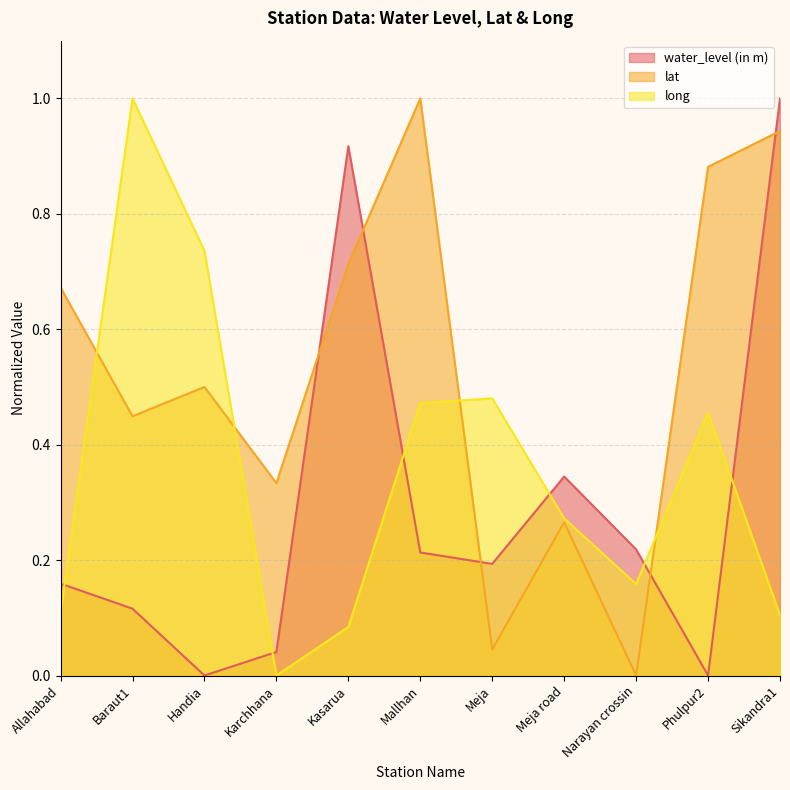

What is the value of the long point at the 5th from the left?

0.1